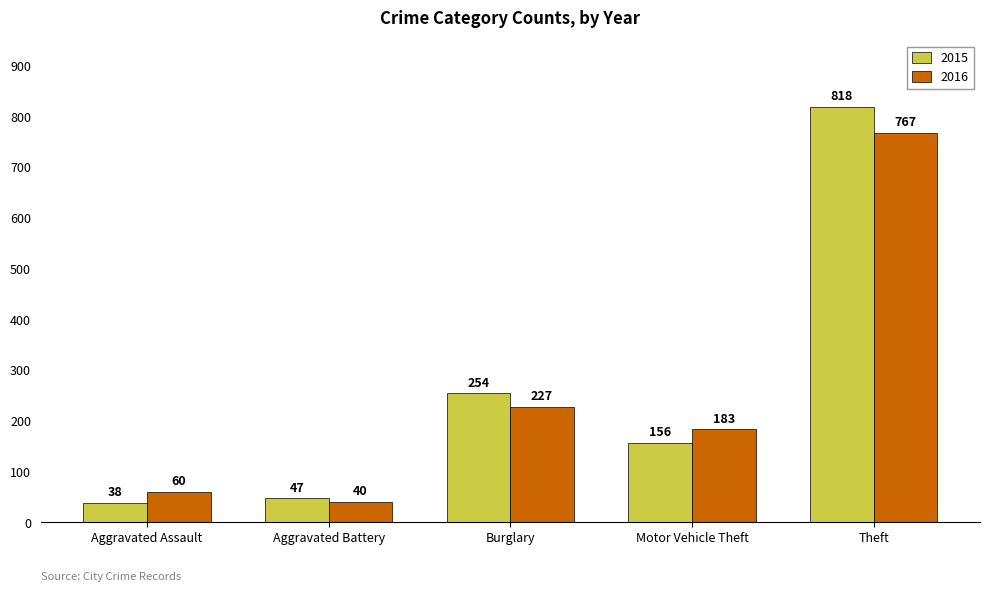

Reading left to right, what are all the values shown in this chart?

2015: 38	47	254	156	818
2016: 60	40	227	183	767